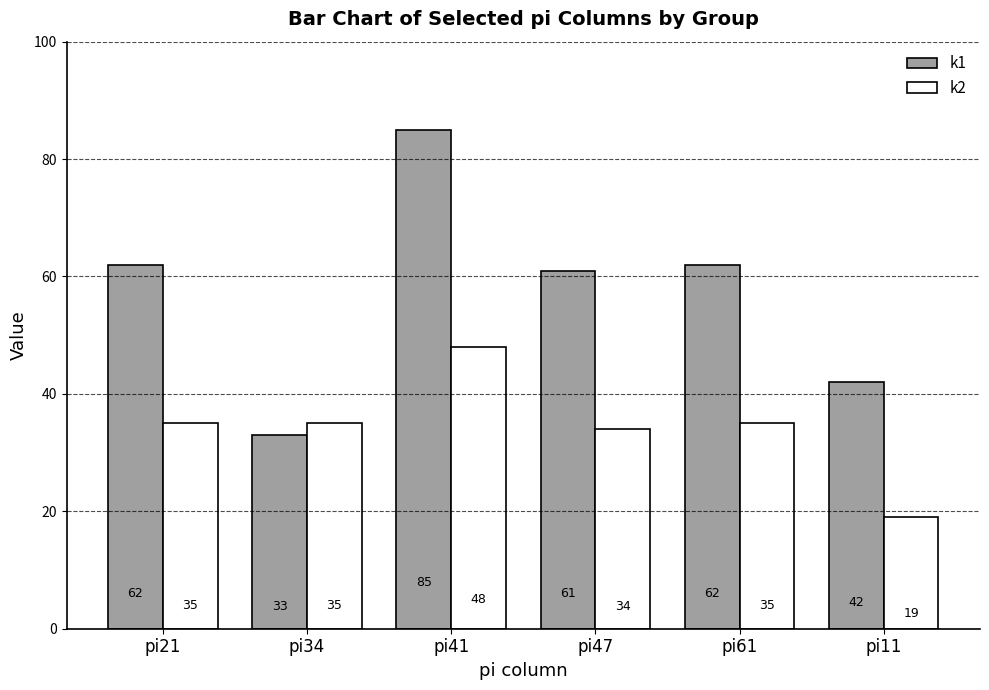

What position from the right is pi47?

3